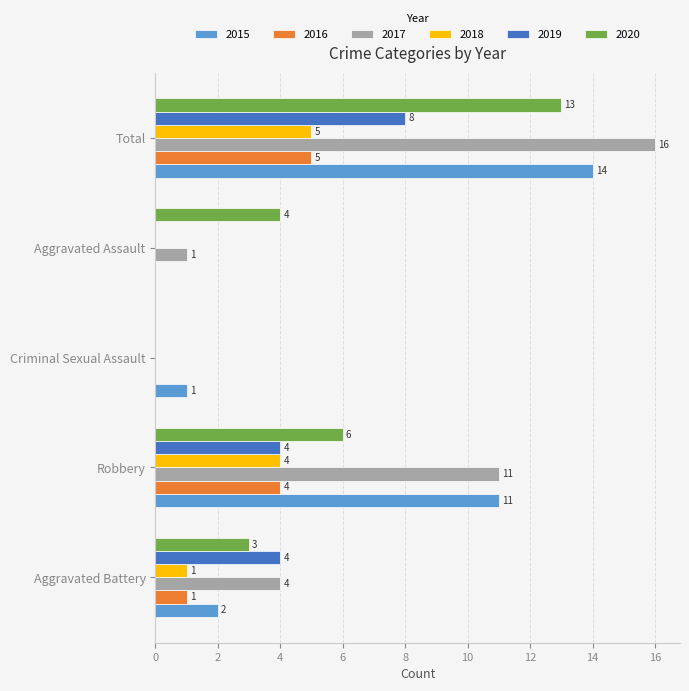

At which category is the sum across all series the highest?

Total